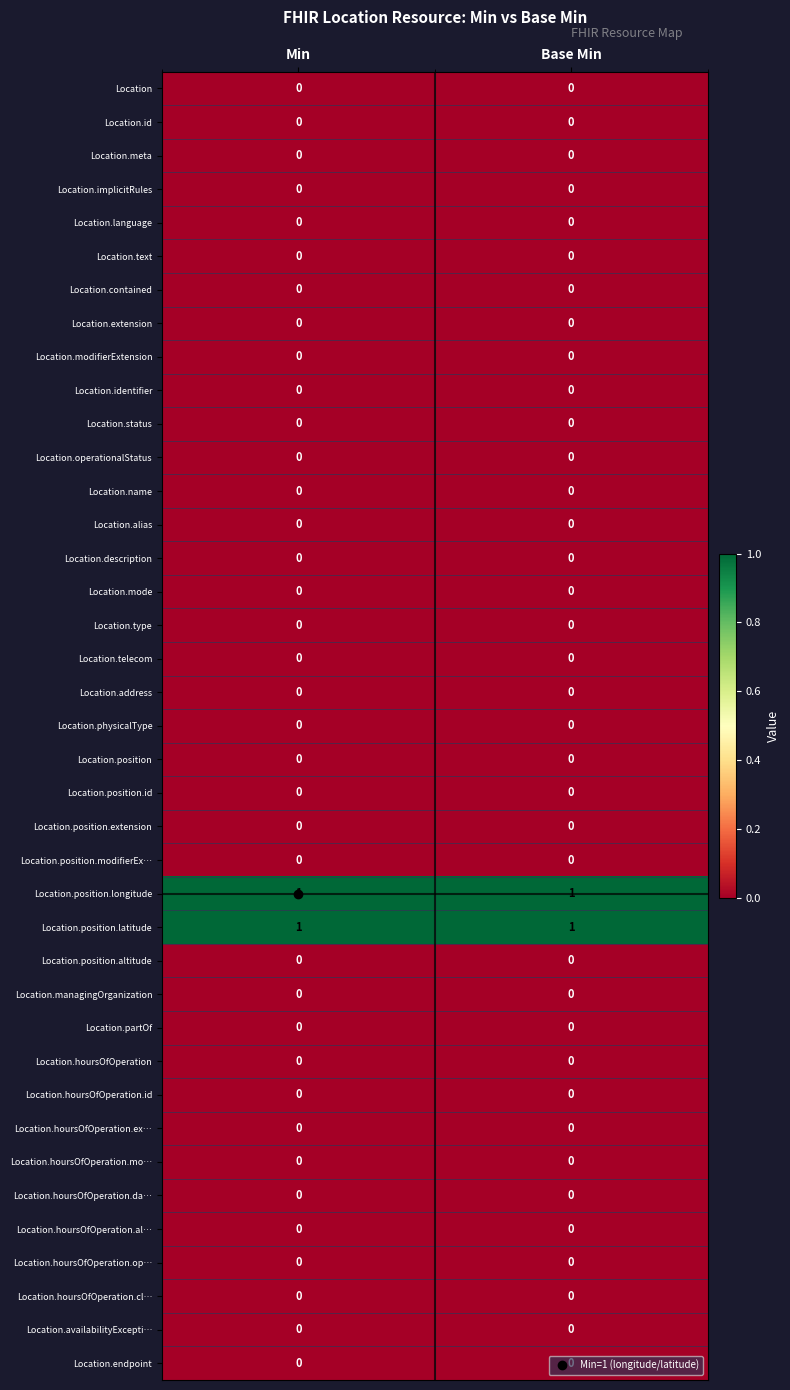

True or false: Location.type has a value of 0 at Base Min.

True